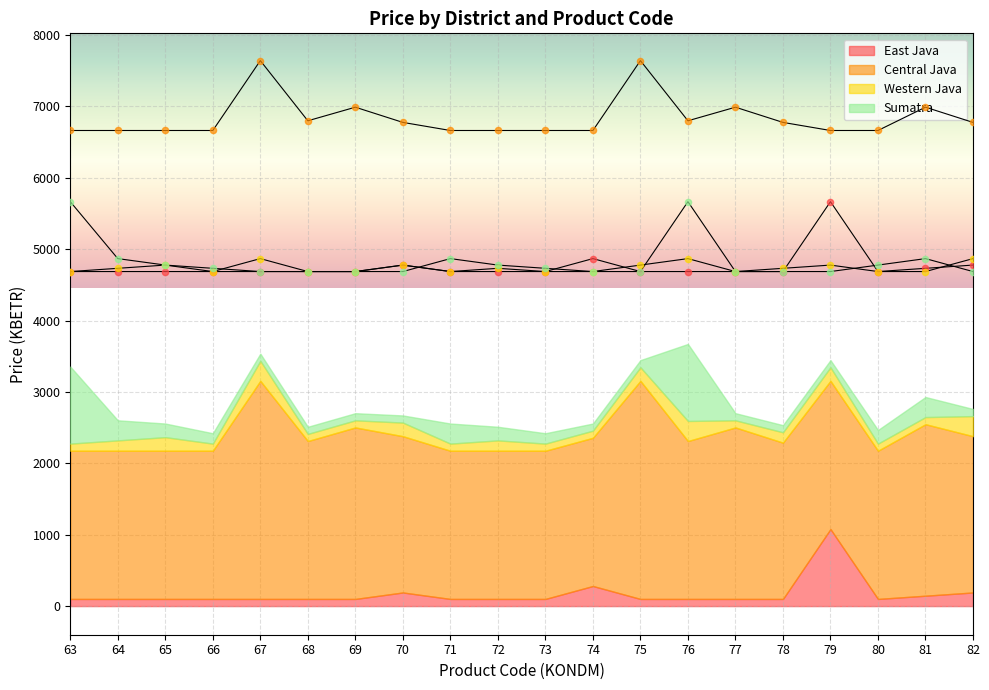

What is the total value across all series at 77?

21051.7